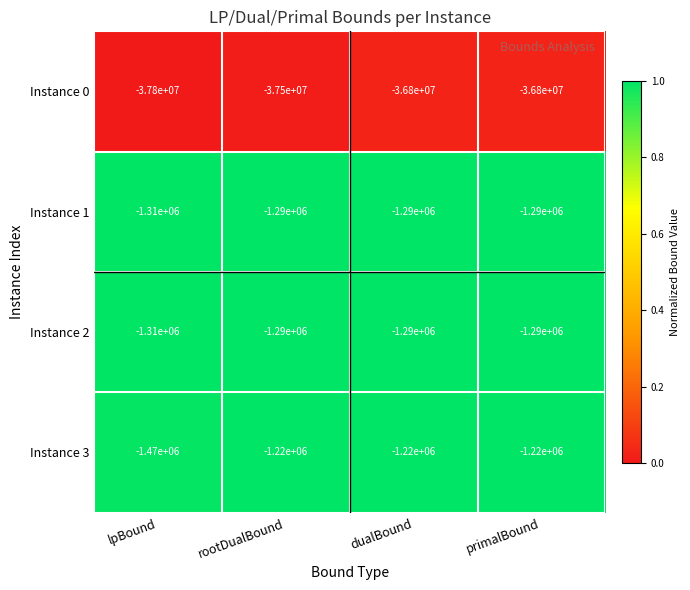

What is the maximum value shown in the chart?

-1220000